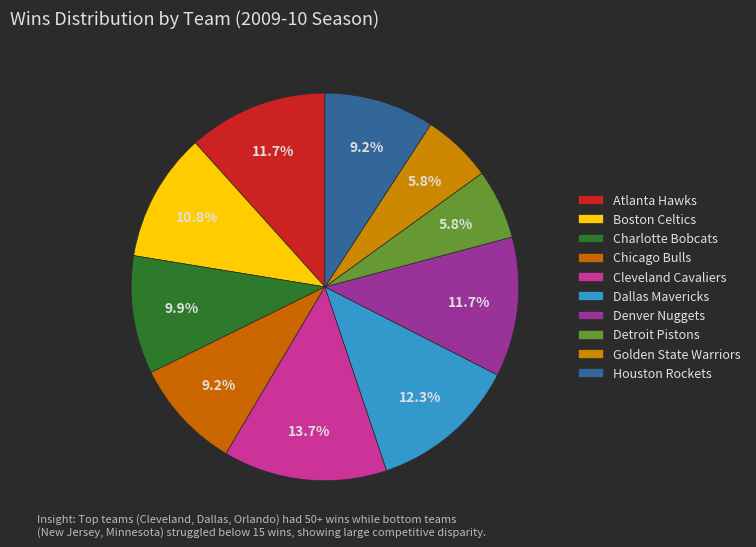

How many slices are in this pie chart?

10